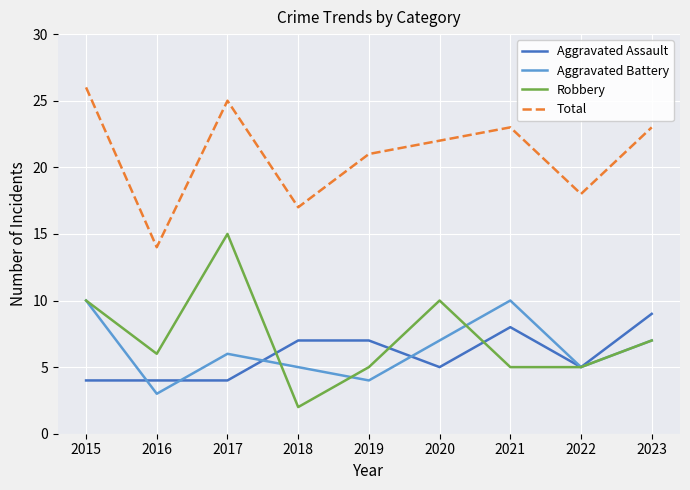

Which series changed the most between 2015 and 2020?

Total